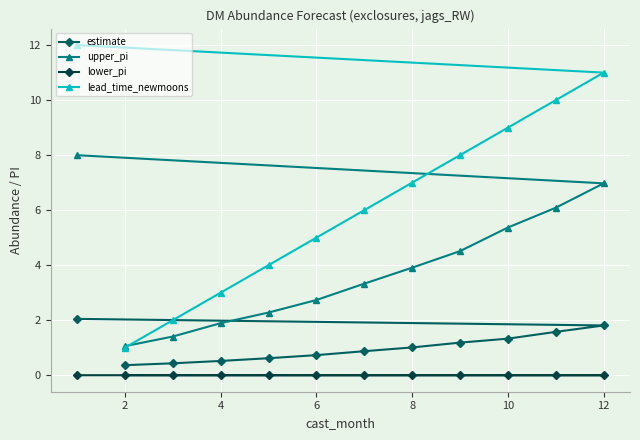

Is it true that lower_pi equals 0.0 at 2?

True